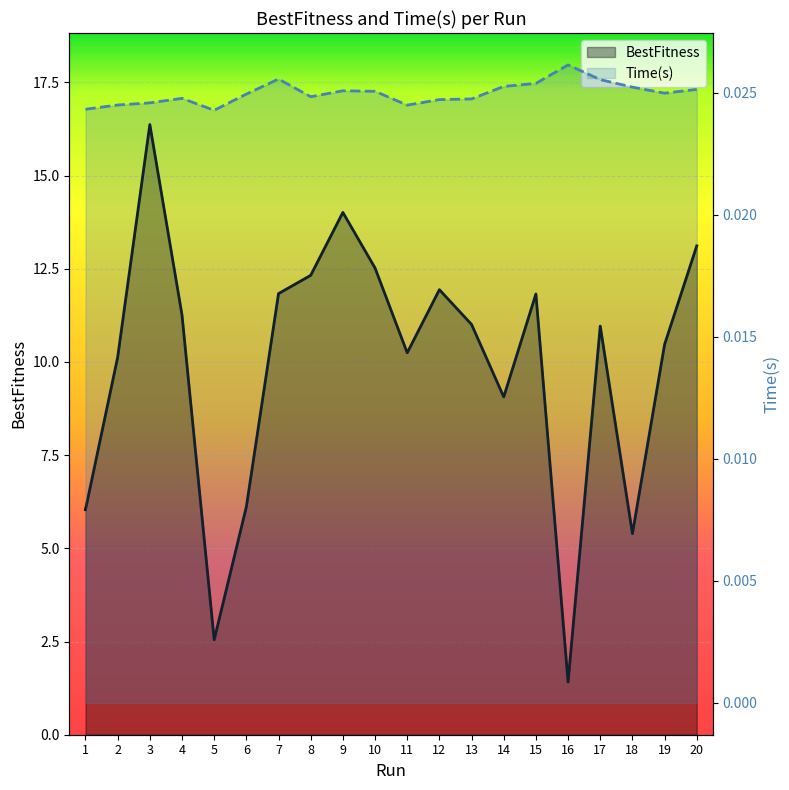

How many lines are shown in the chart?

2